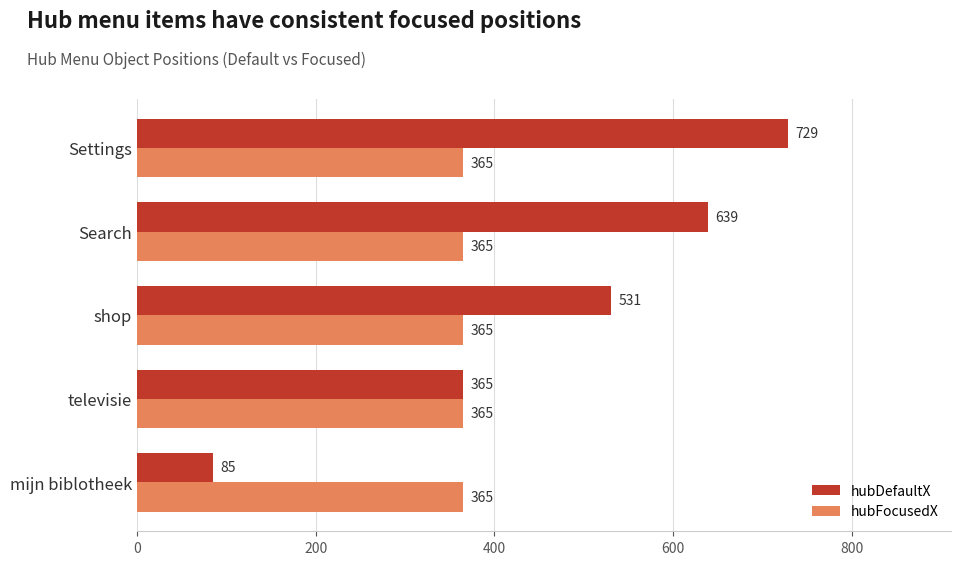

What is the approximate value of hubFocusedX at mijn biblotheek?

365